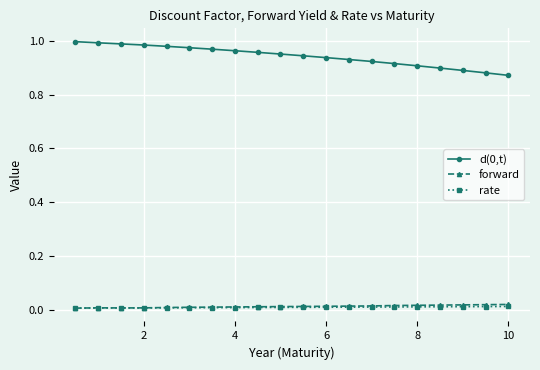

True or false: rate and d(0,t) intersect in this chart.

False